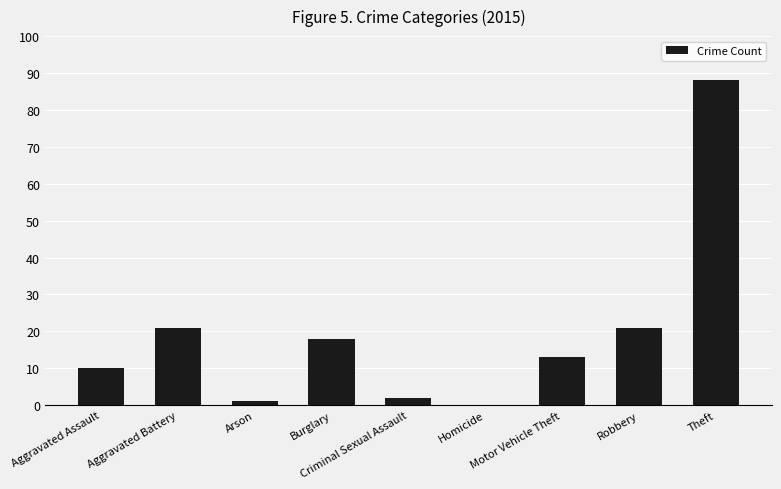

Between Homicide and Criminal Sexual Assault, which is larger?

Criminal Sexual Assault